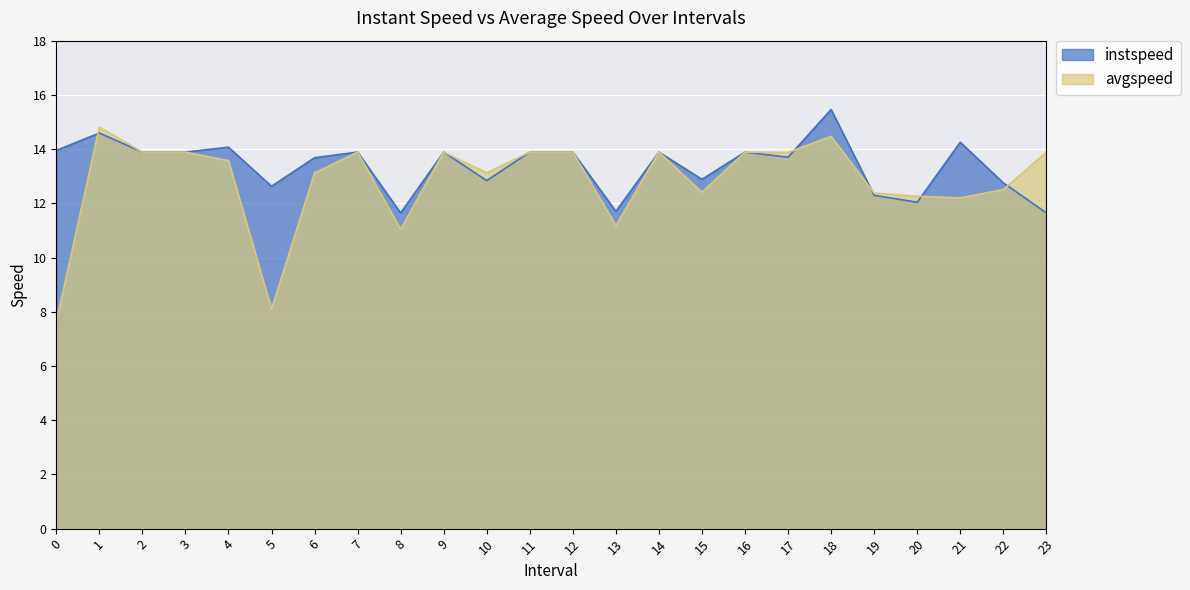

How many distinct data groups are displayed?

2